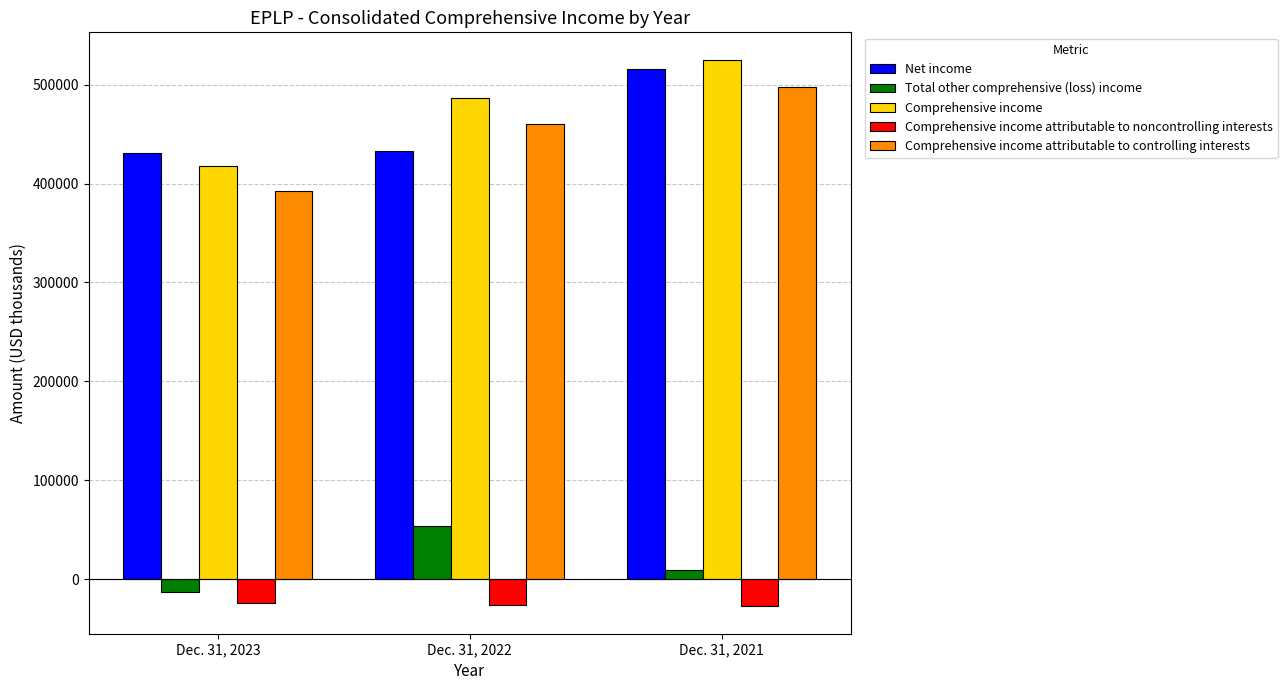

At how many categories does at least one series exceed 379755?

3